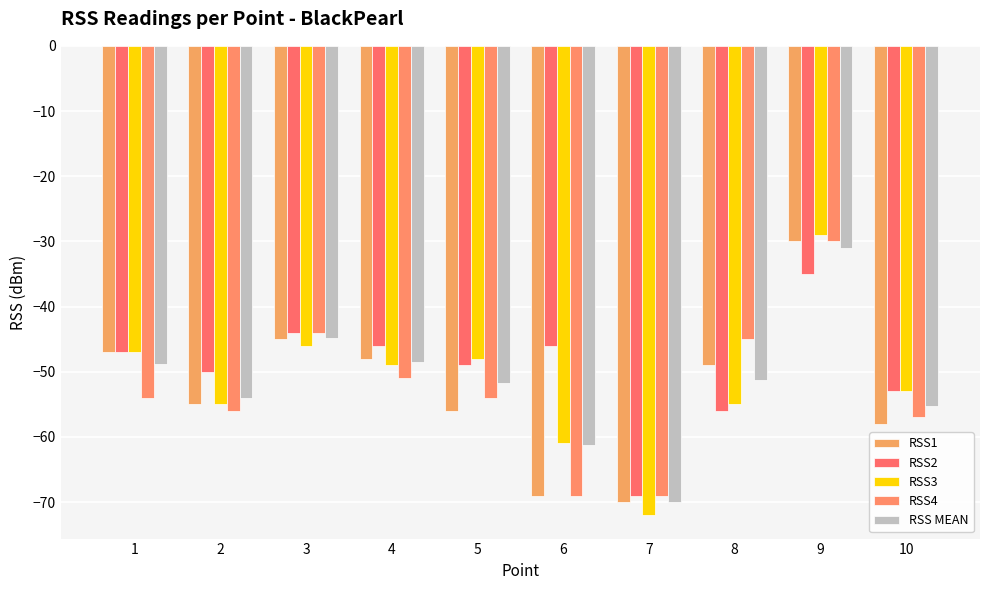

Which category has the highest value across all series?

9